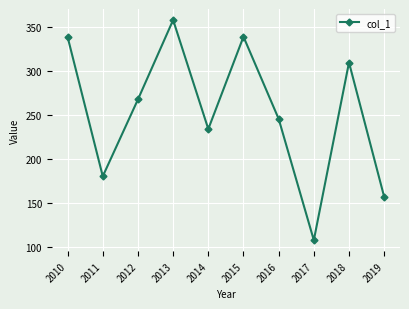

At which category does the chart reach its minimum across all series?

2017